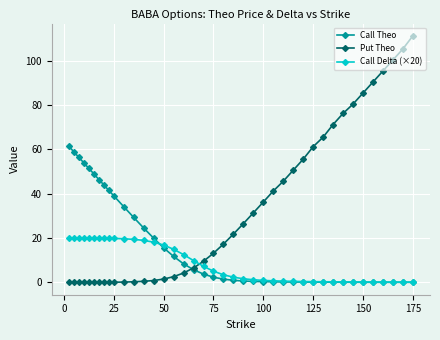

What is the value of the Call Theo point at the 35th from the left?

0.1